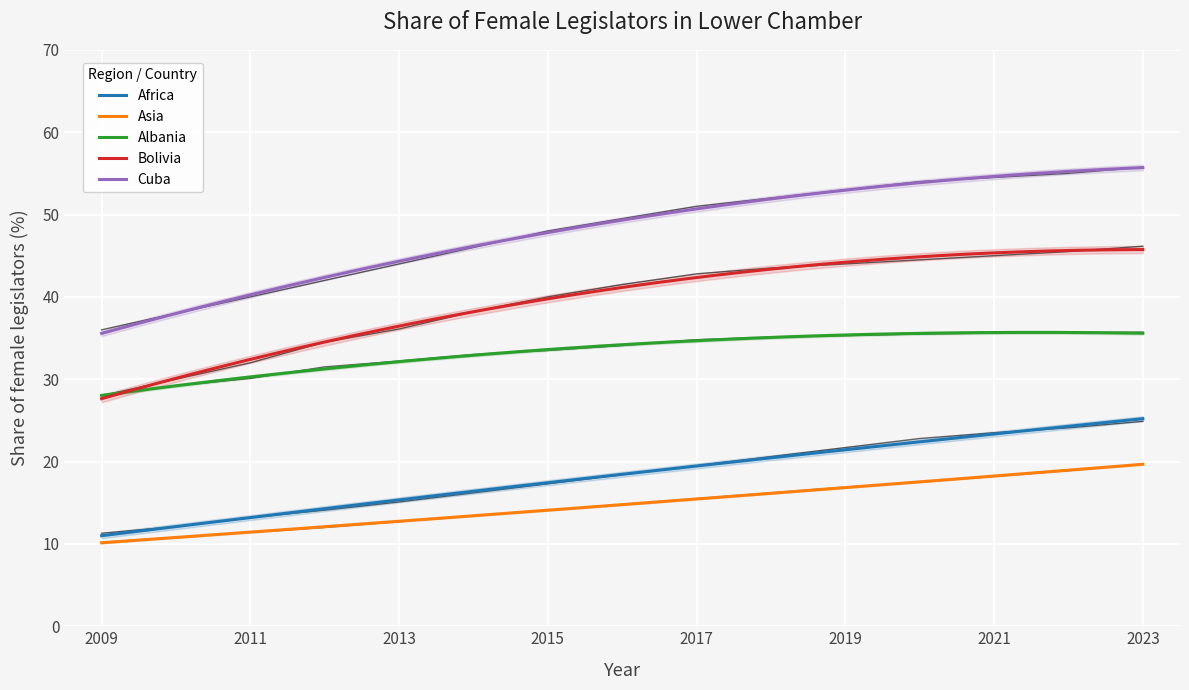

What is the difference between the second highest and second lowest values in the Africa series?

14.1